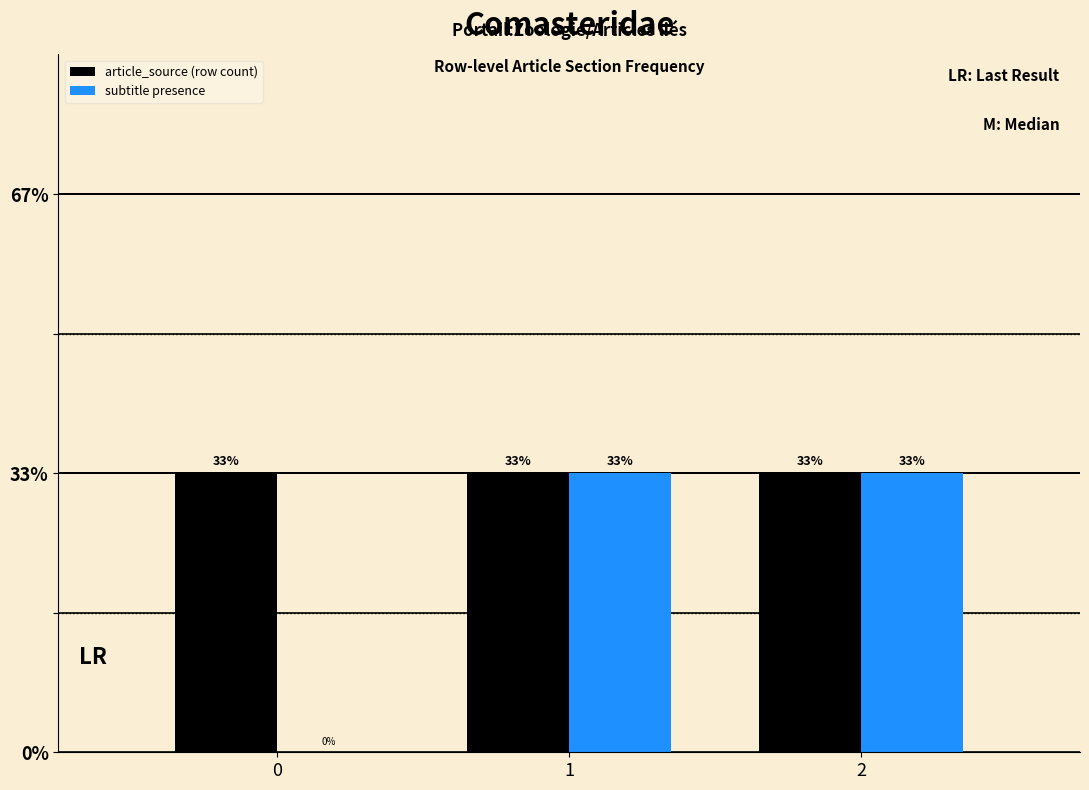

What are all the series names shown in the legend?

article_source (row count), subtitle presence